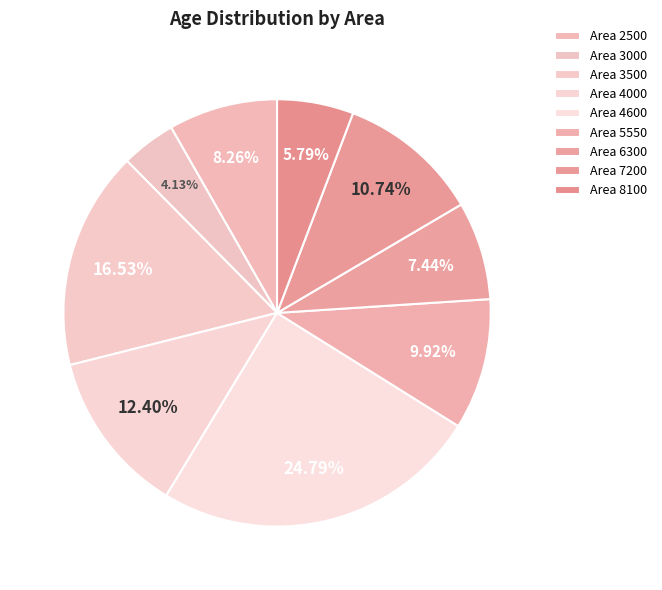

How many slices are in this pie chart?

9